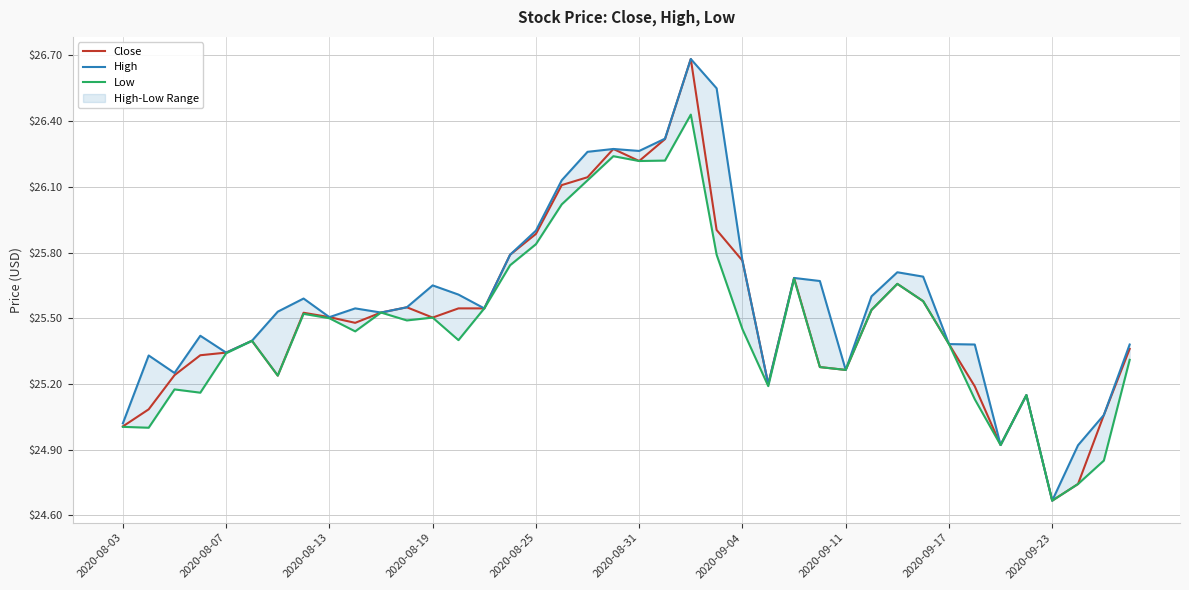

True or false: Low and High intersect in this chart.

False